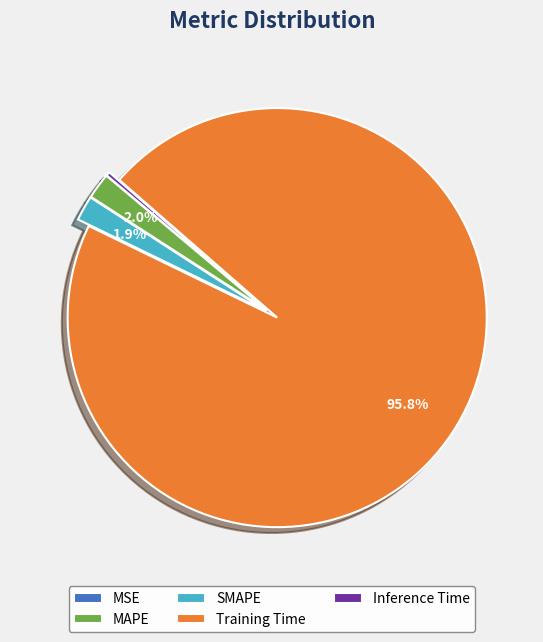

Is MAPE the majority of the pie?

No